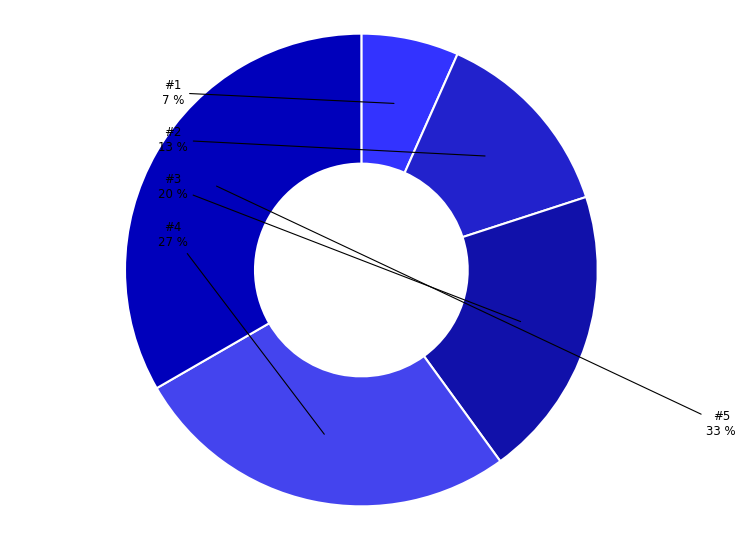

Is #1 the majority of the pie?

No